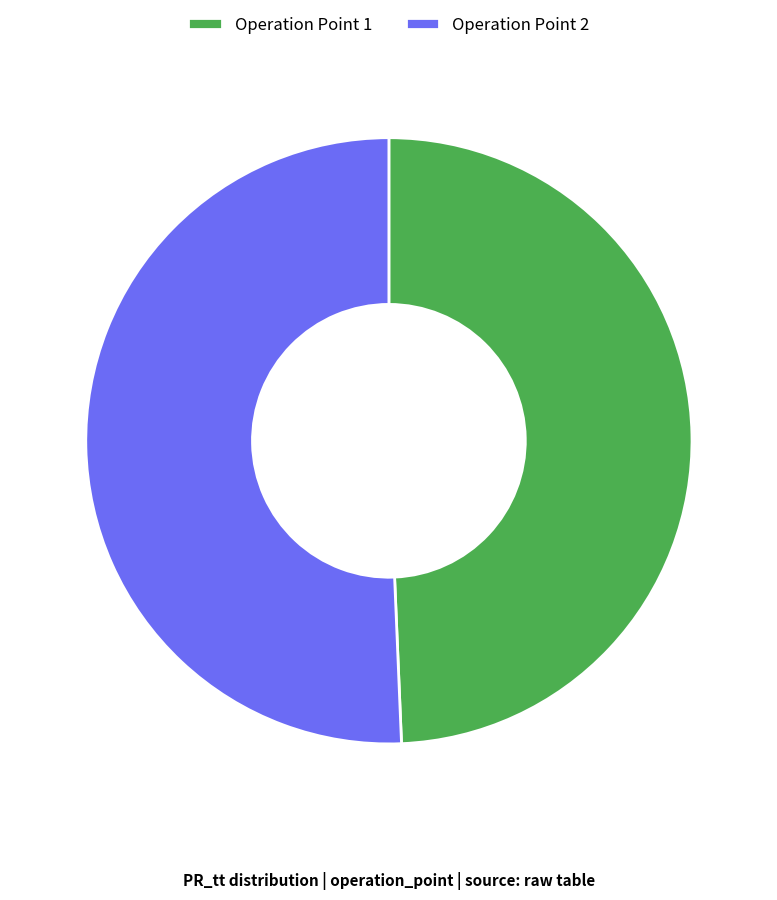

Rank the categories by value from highest to lowest.

Operation Point 2, Operation Point 1